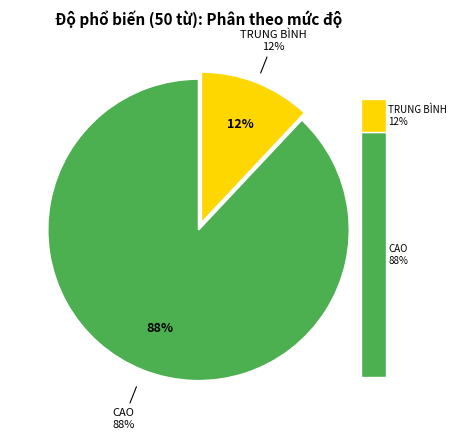

How much of the chart is everything except CAO?

12.0%